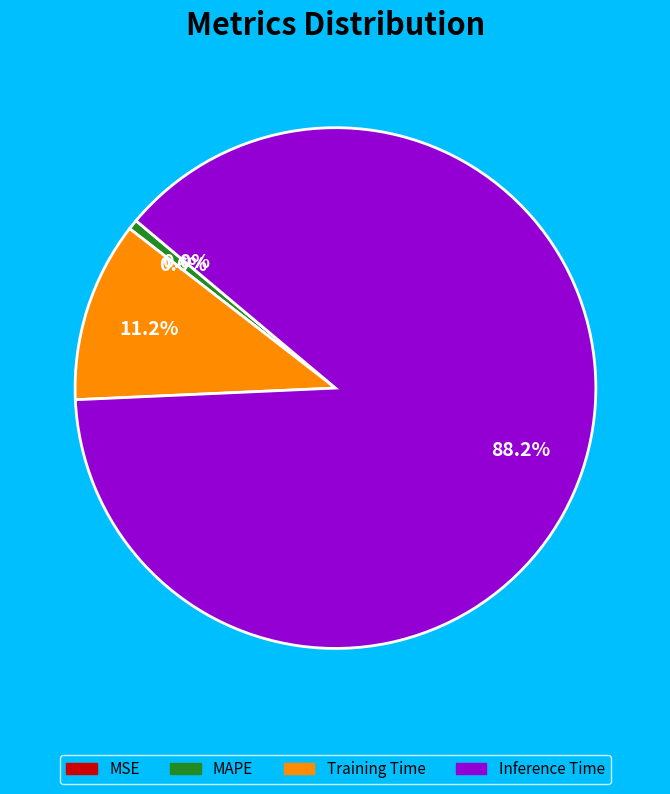

What is the largest slice in the pie chart?

Inference Time